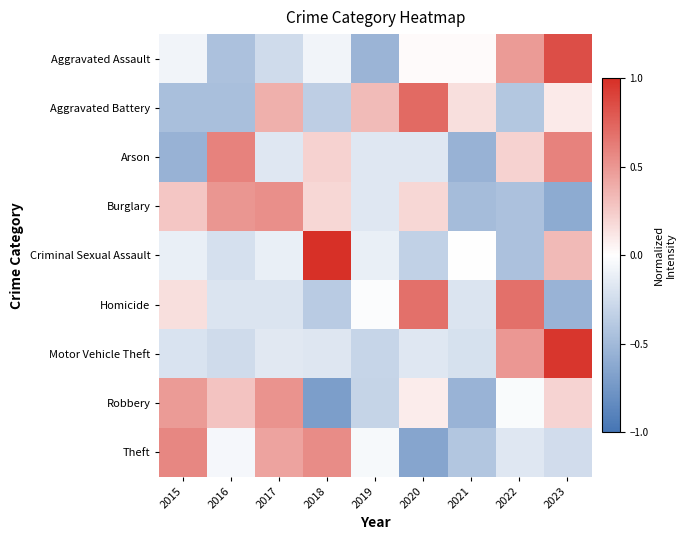

Reading left to right, list all the values displayed in this chart.

Aggravated Assault: 2015=-0.1	2016=-0.4	2017=-0.3	2018=-0.1	2019=-0.5	2020=0.0	2021=0.0	2022=0.5	2023=0.8
Aggravated Battery: 2015=-0.5	2016=-0.5	2017=0.4	2018=-0.3	2019=0.3	2020=0.7	2021=0.2	2022=-0.4	2023=0.1
Arson: 2015=-0.6	2016=0.6	2017=-0.2	2018=0.2	2019=-0.2	2020=-0.2	2021=-0.6	2022=0.2	2023=0.6
Burglary: 2015=0.3	2016=0.5	2017=0.5	2018=0.2	2019=-0.2	2020=0.2	2021=-0.5	2022=-0.4	2023=-0.6
Criminal Sexual Assault: 2015=-0.1	2016=-0.2	2017=-0.1	2018=1.0	2019=-0.1	2020=-0.3	2021=0.0	2022=-0.4	2023=0.3
Homicide: 2015=0.2	2016=-0.2	2017=-0.2	2018=-0.4	2019=-0.0	2020=0.7	2021=-0.2	2022=0.7	2023=-0.5
Motor Vehicle Theft: 2015=-0.2	2016=-0.3	2017=-0.2	2018=-0.2	2019=-0.3	2020=-0.2	2021=-0.2	2022=0.5	2023=1.0
Robbery: 2015=0.5	2016=0.3	2017=0.5	2018=-0.7	2019=-0.3	2020=0.1	2021=-0.5	2022=-0.0	2023=0.2
Theft: 2015=0.6	2016=-0.0	2017=0.4	2018=0.5	2019=-0.0	2020=-0.6	2021=-0.4	2022=-0.2	2023=-0.2